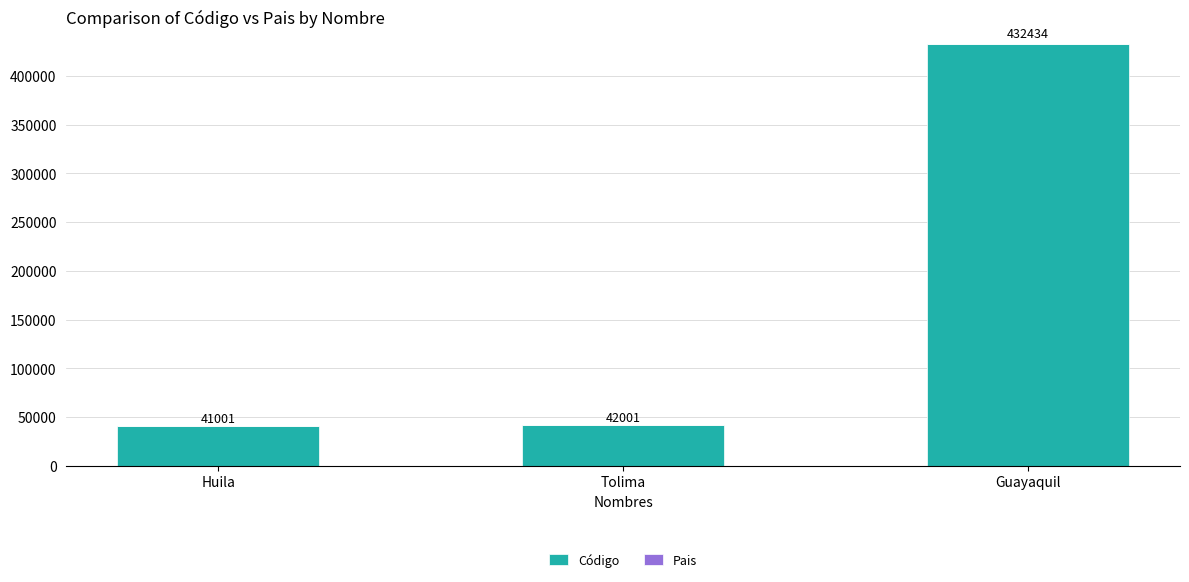

The value of Código at Huila is 70510. True or false?

False